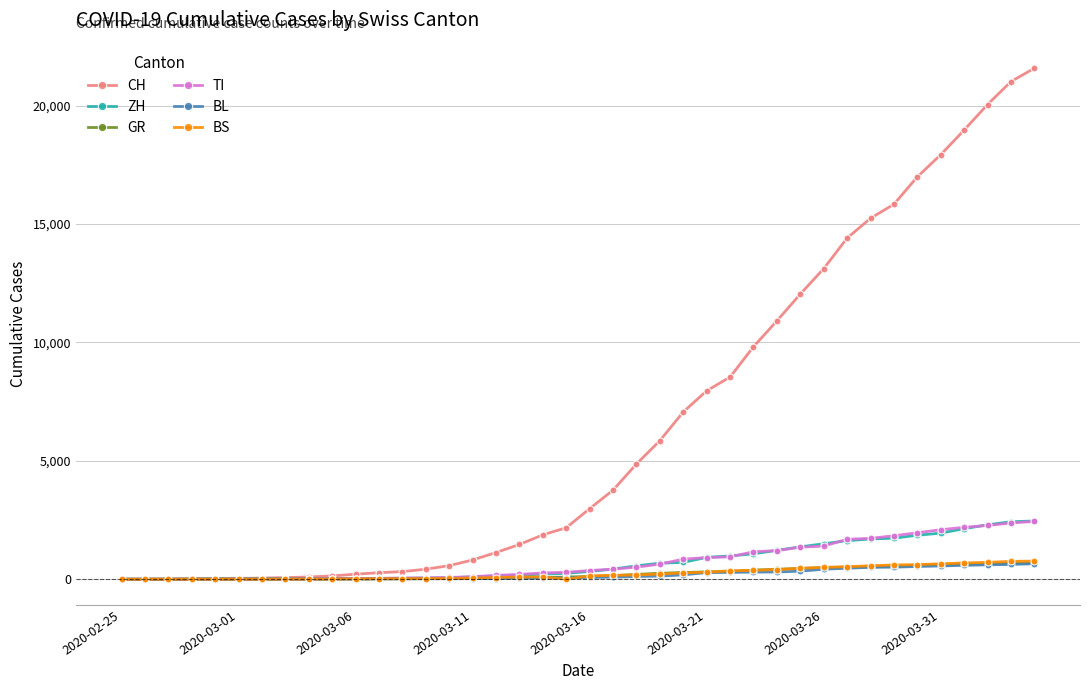

Which series has the widest spread of values?

CH